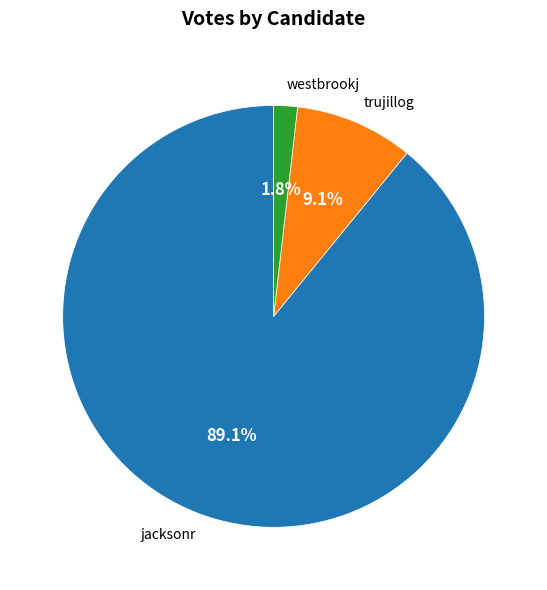

Is there any slice that represents more than half of the pie?

Yes